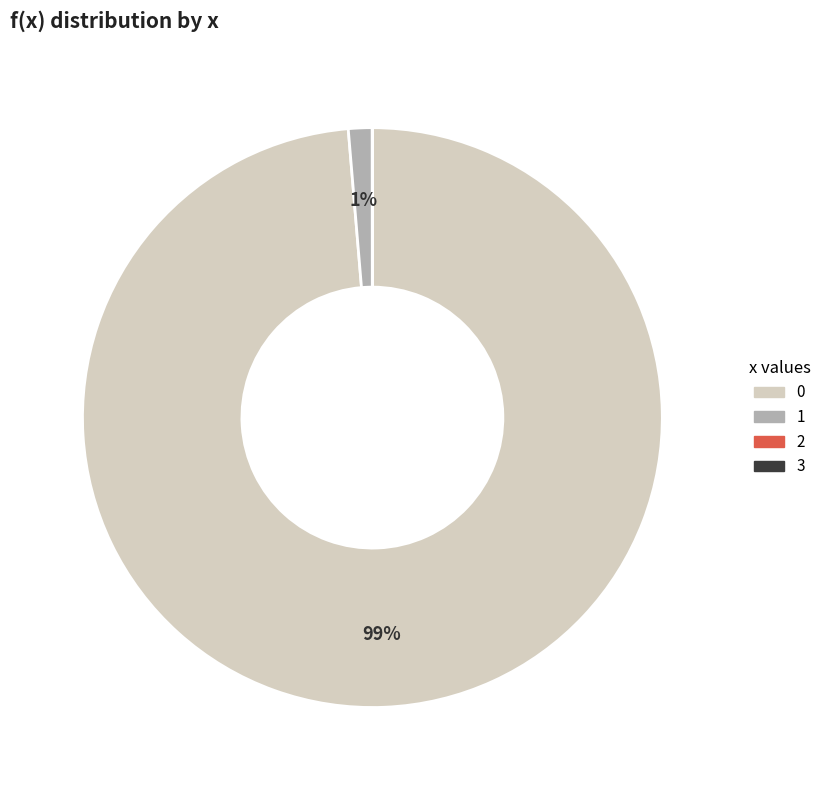

To the nearest percent, what portion does 0 represent?

99%